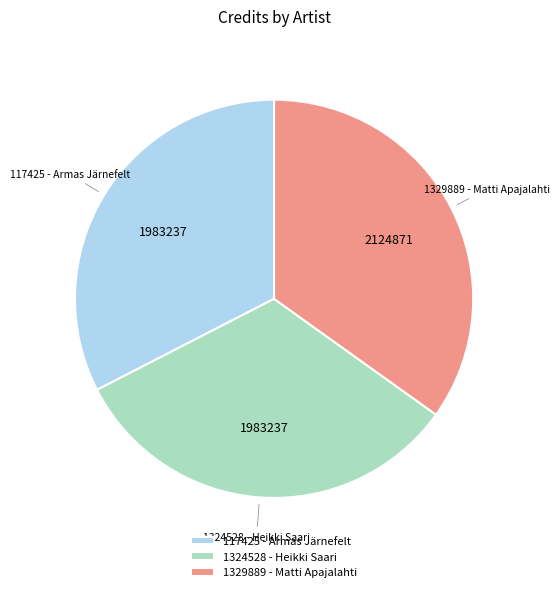

Which slice is the largest?

1329889 - Matti Apajalahti